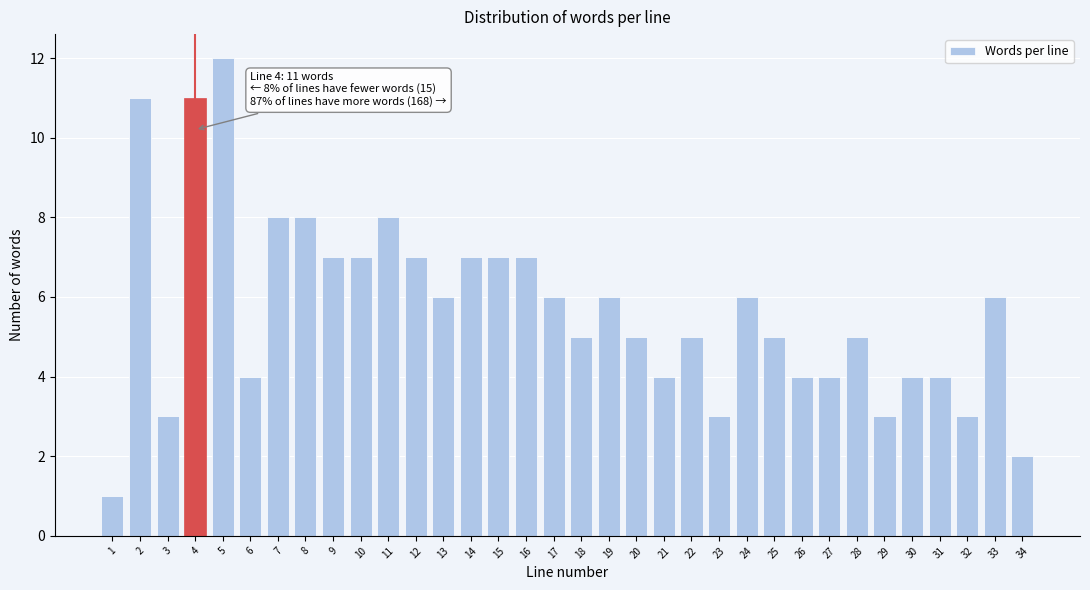

The value at 16 is 7. True or false?

True